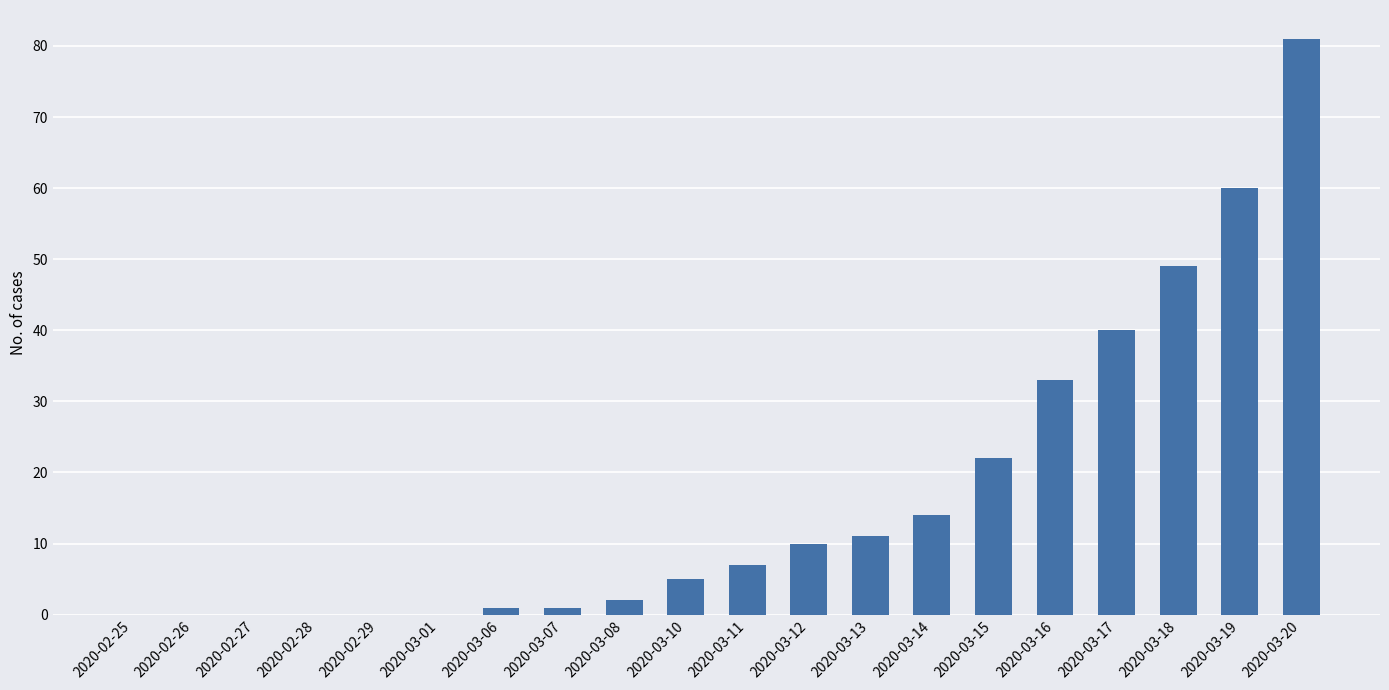

True or false: the data shows 0 at 2020-02-27.

True